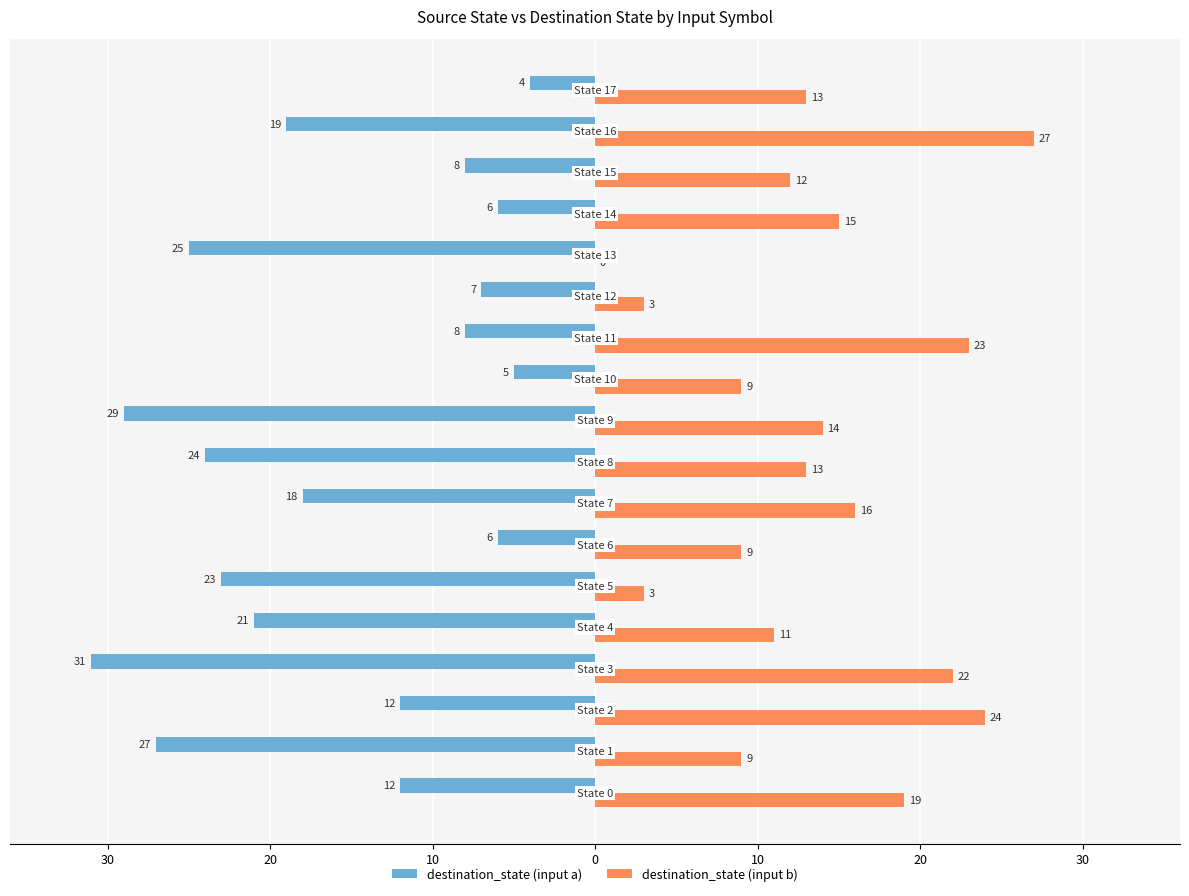

What is the highest value of the destination_state (input b) series?

27